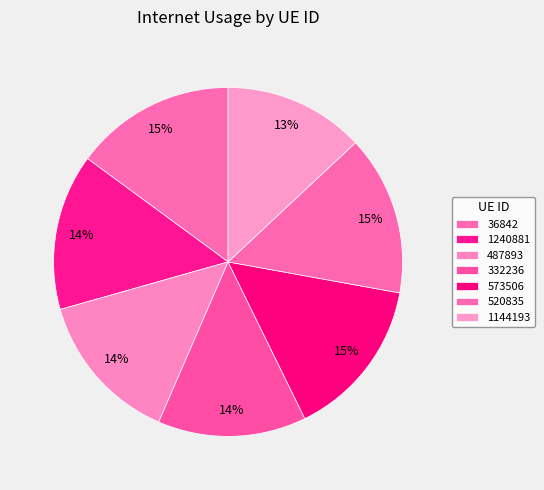

How many segments does this pie chart have?

7